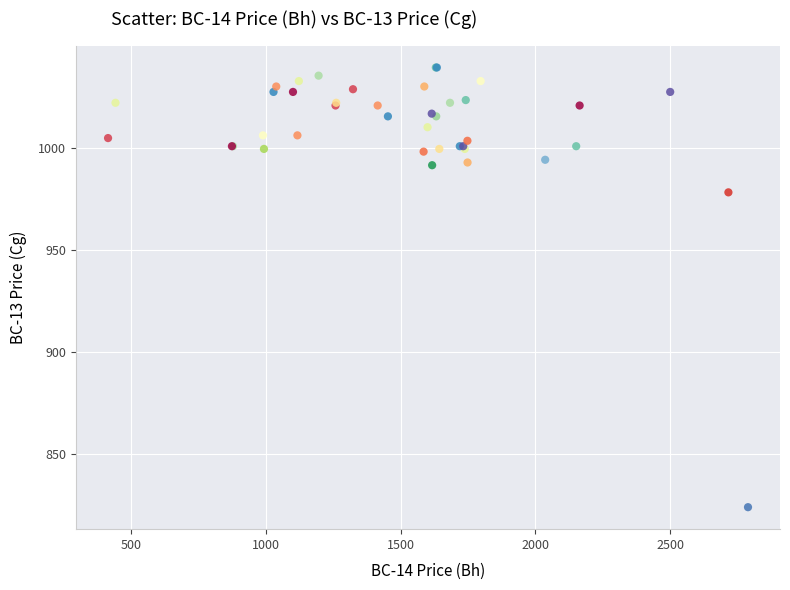

What Y value in the scatter plot is closest to 931?

978.1